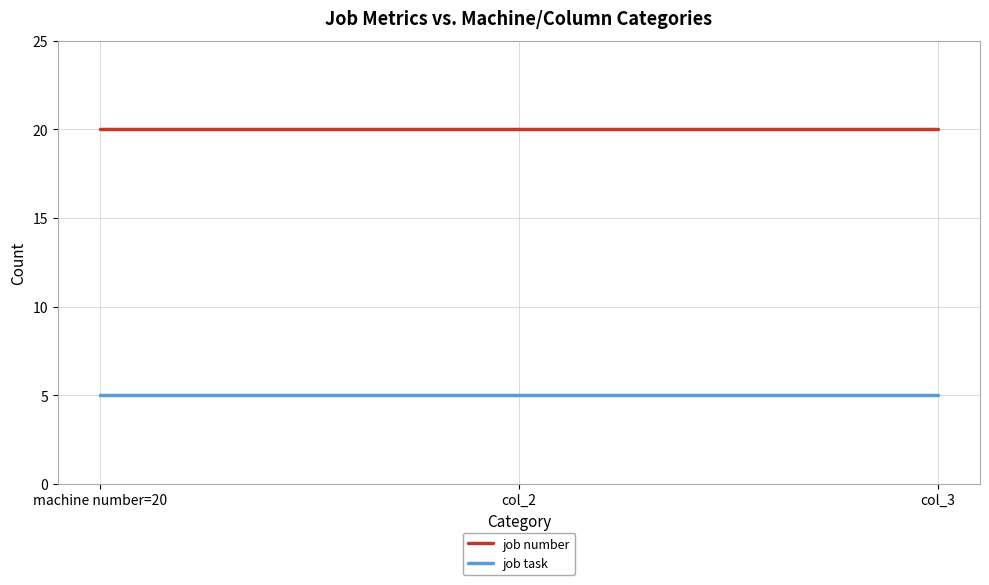

Reading left to right, transcribe all the data shown in this chart.

job number: 20	20	20
job task: 5	5	5